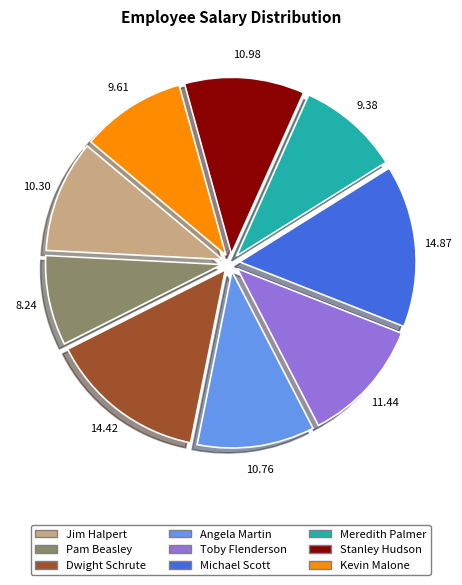

Does Toby Flenderson represent more than half of the total?

No